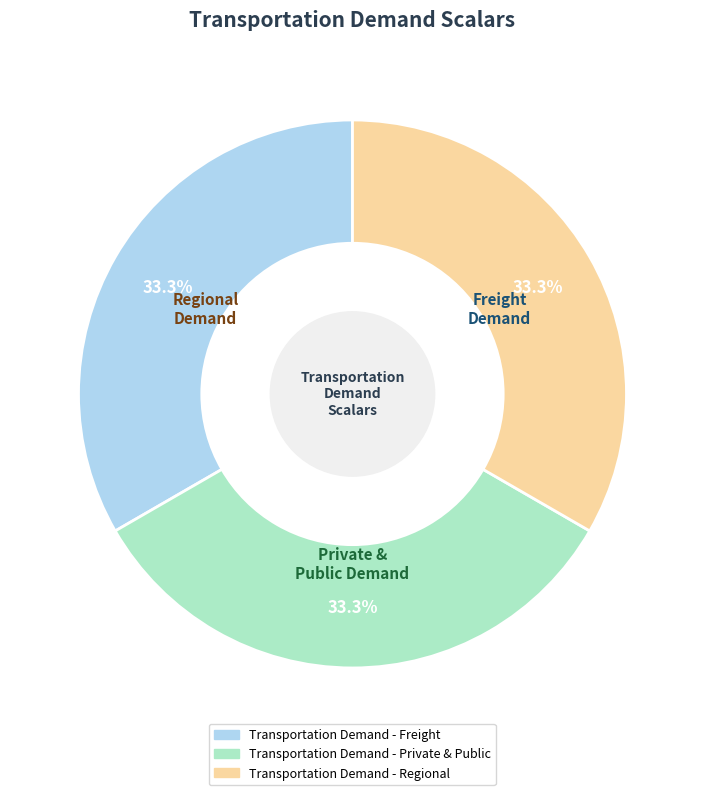

Does Transportation Demand - Private & Public represent more than half of the total?

No